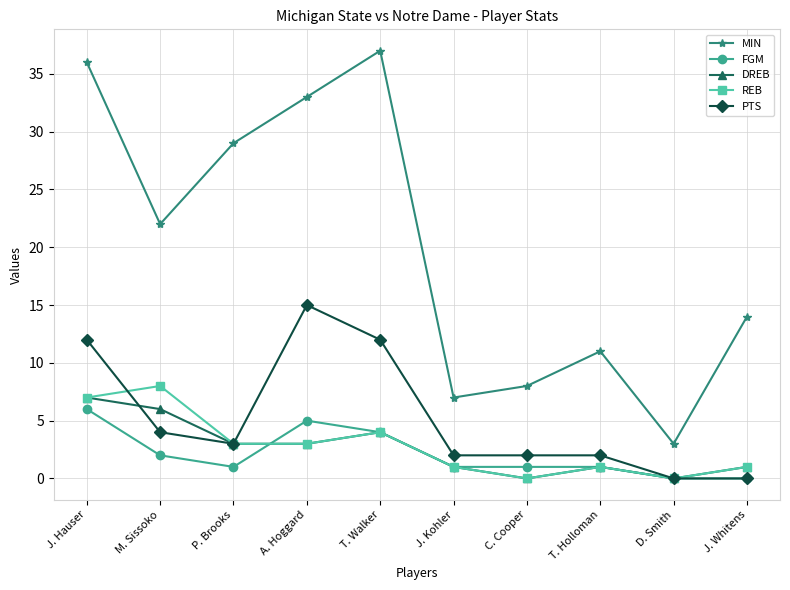

How many REB values are between 1 and 4?

6